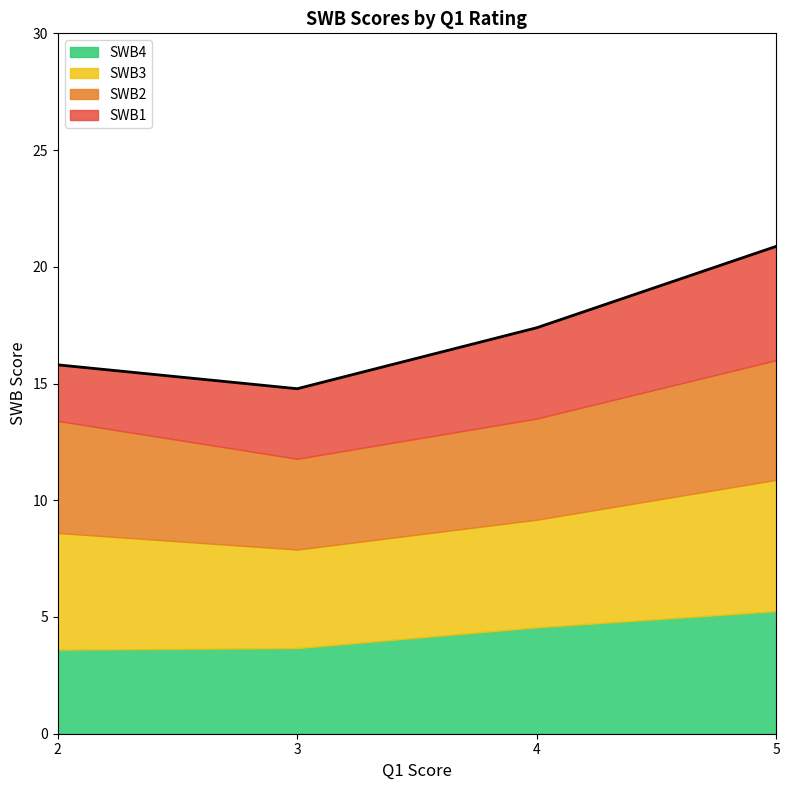

What is the total value across all series at 5?

20.9